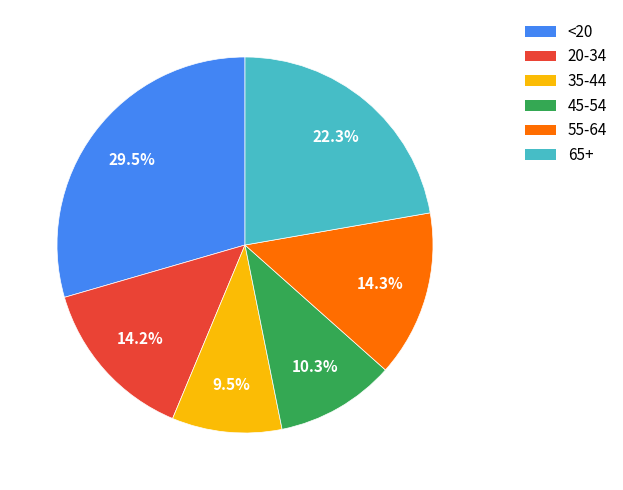

How much of the chart is everything except 35-44?

90.5%